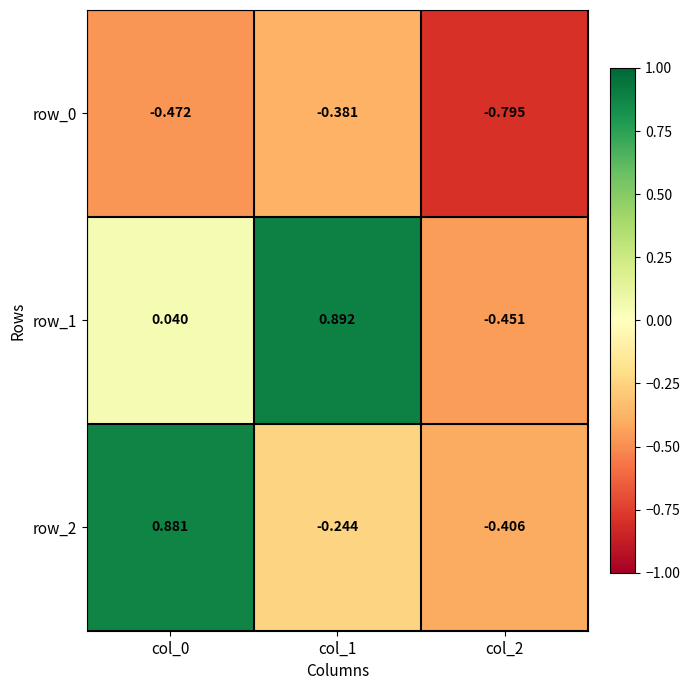

Is the value of row_0 at col_1 greater than the value of row_1 at col_1?

No